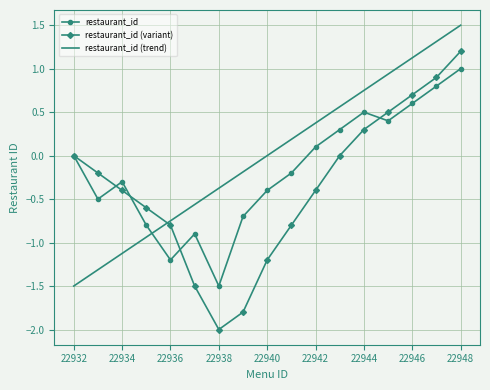

What is the smallest value displayed?

-2.0